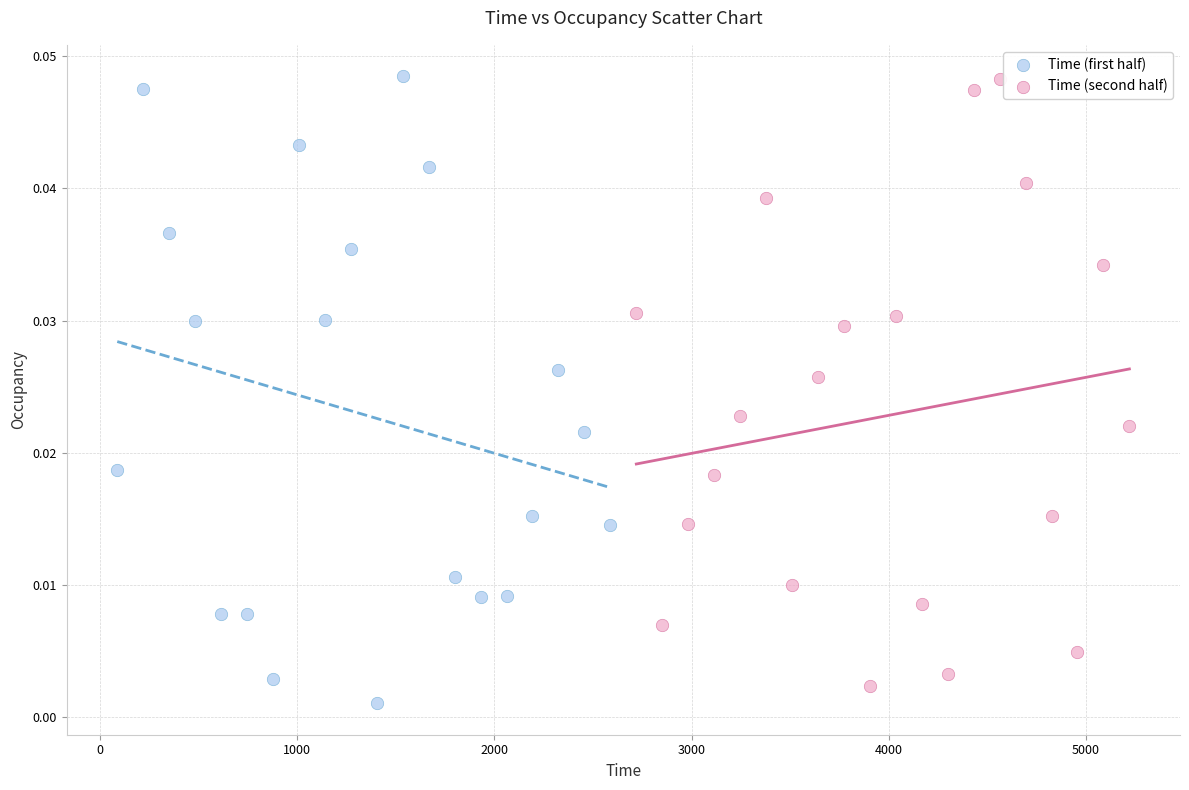

What are all the series names shown in the legend?

Time (first half), Time (second half)